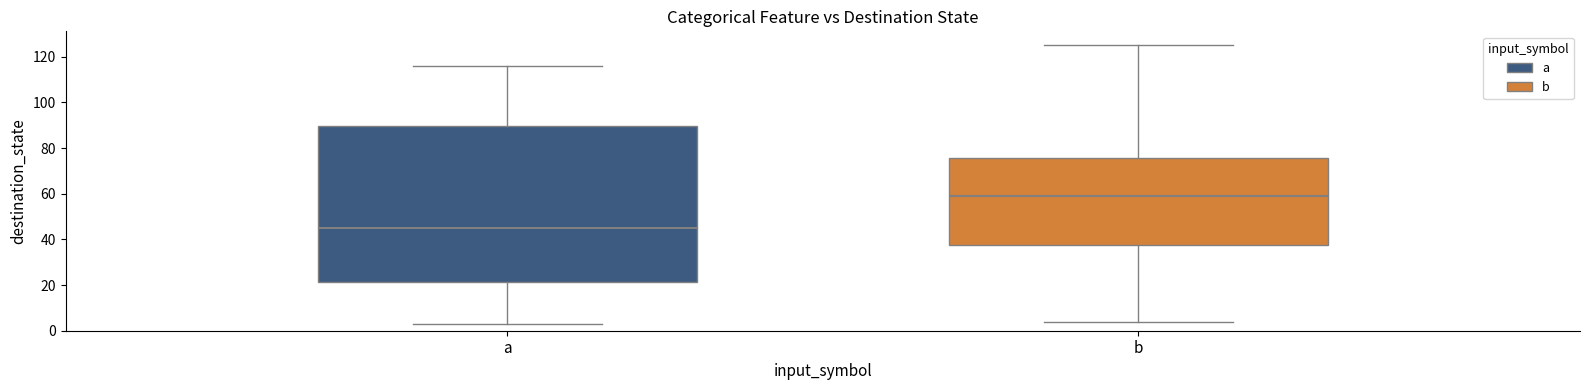

Reading left to right, transcribe this box plot: for each box, give where its median line is, the range the box spans, and where its two whiskers end, as read against the y-axis. The values are not printed on the chart, so give them approximately, as read against the axis.

a: median 46, box 22 to 90, whiskers 4 to 116
b: median 60, box 38 to 76, whiskers 4 to 126